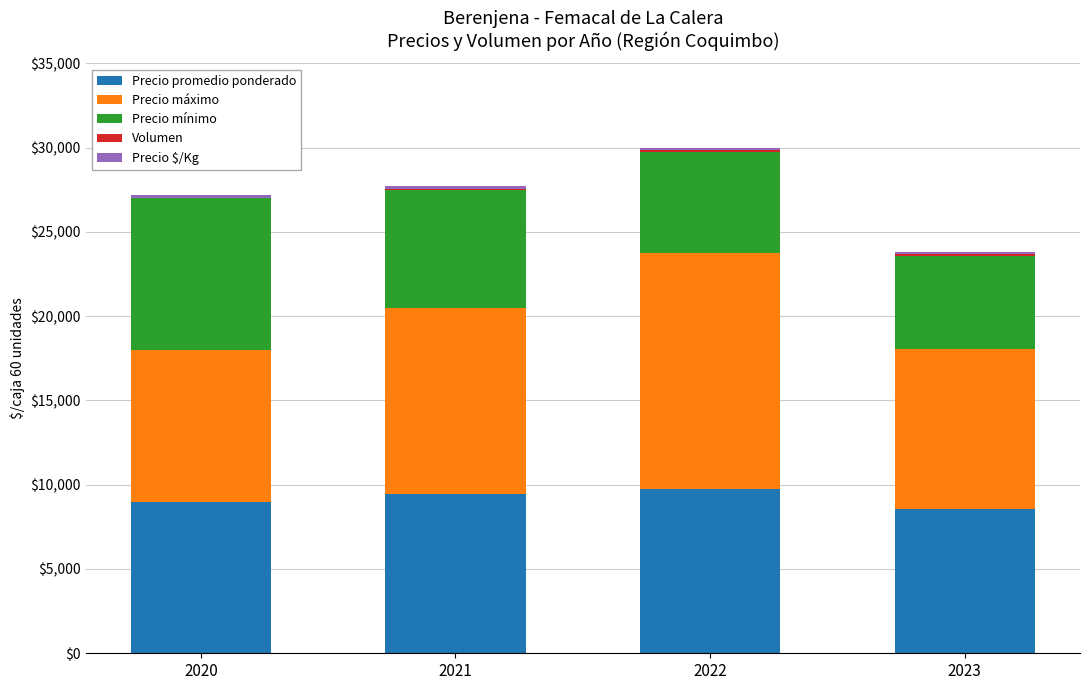

How many categories are shown in the chart?

4